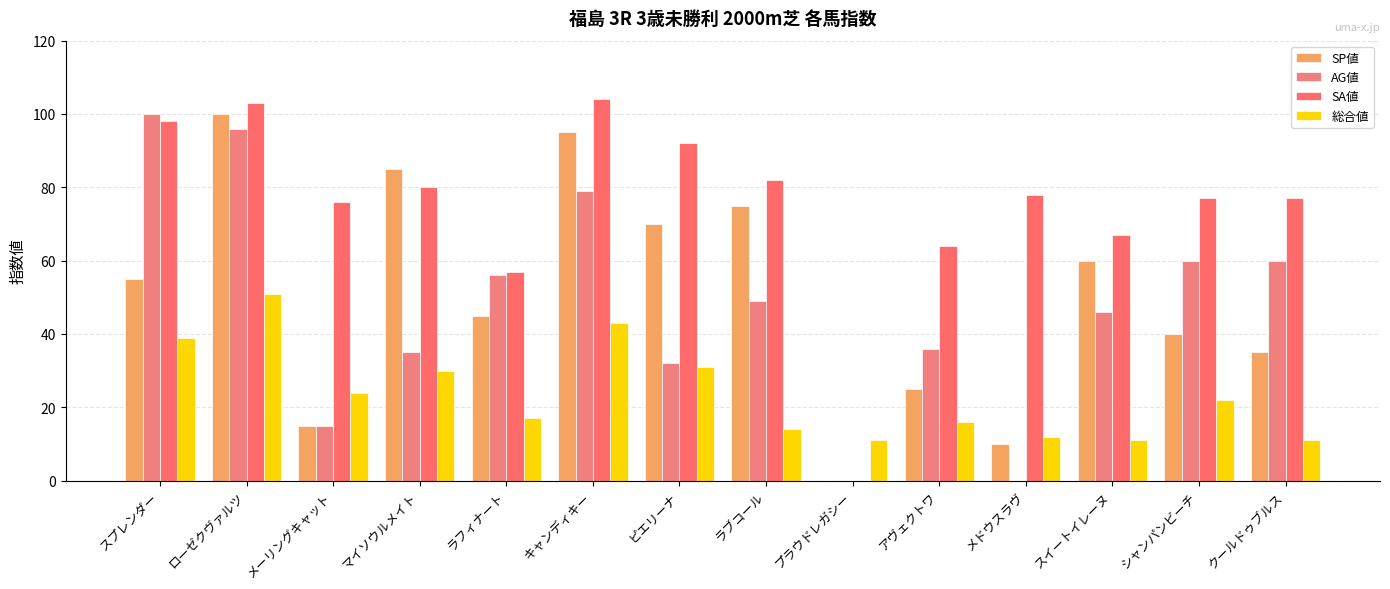

At which label does SA値 first exceed 78?

スプレンダー